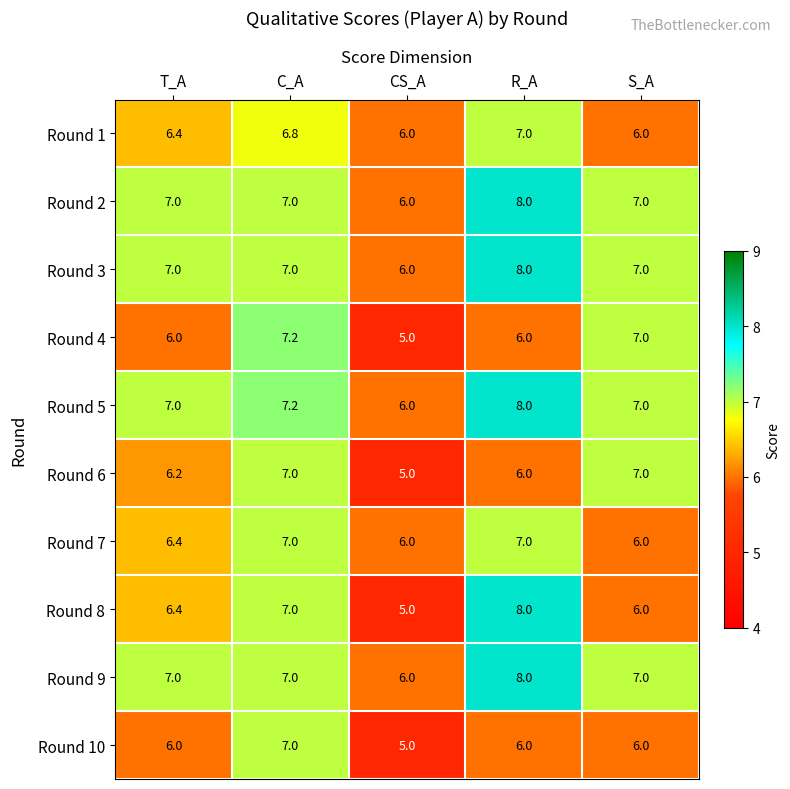

Which label corresponds to the smallest value in the chart?

CS_A